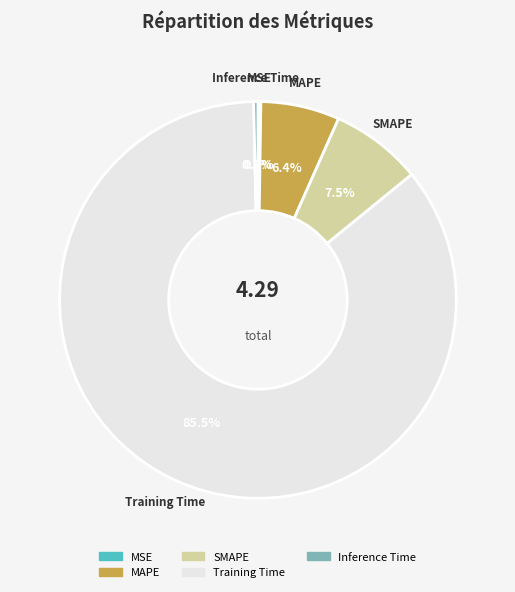

Between Training Time and MAPE, which is larger?

Training Time